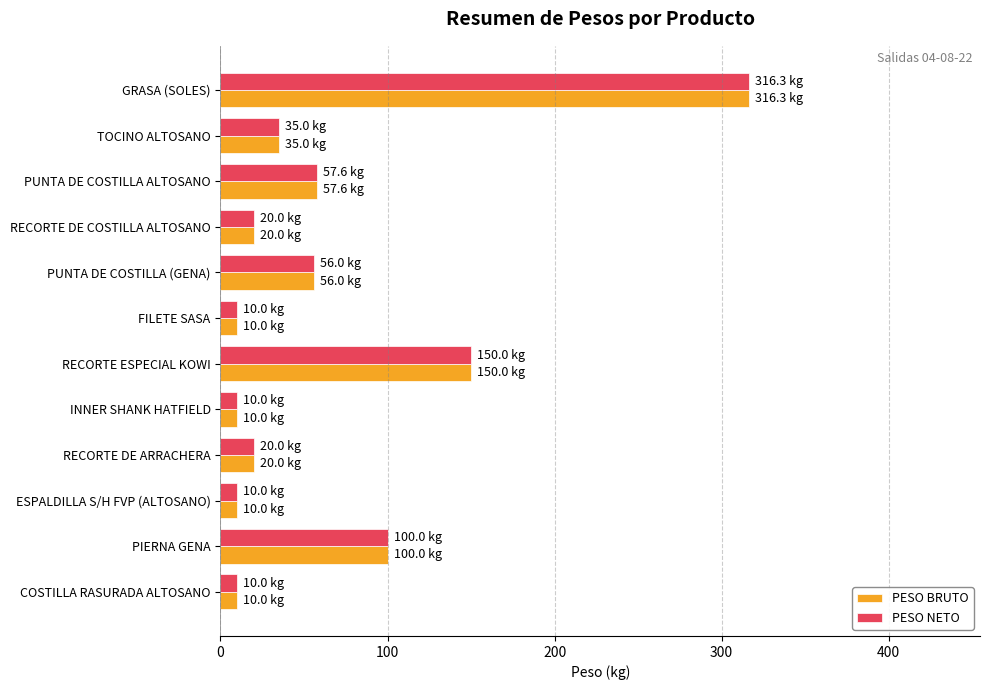

What is the greatest value displayed?

316.3